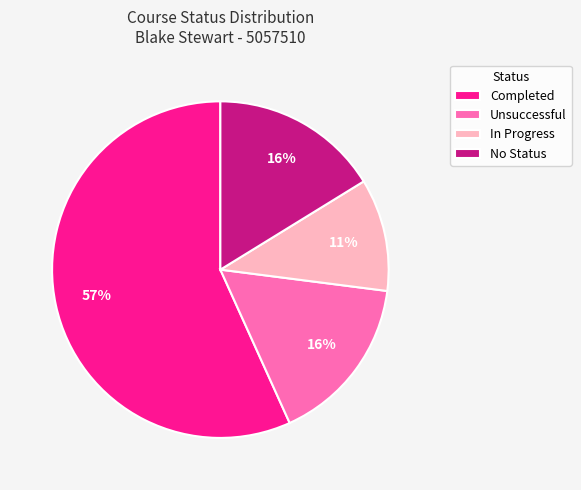

Count the number of slices in the pie.

4